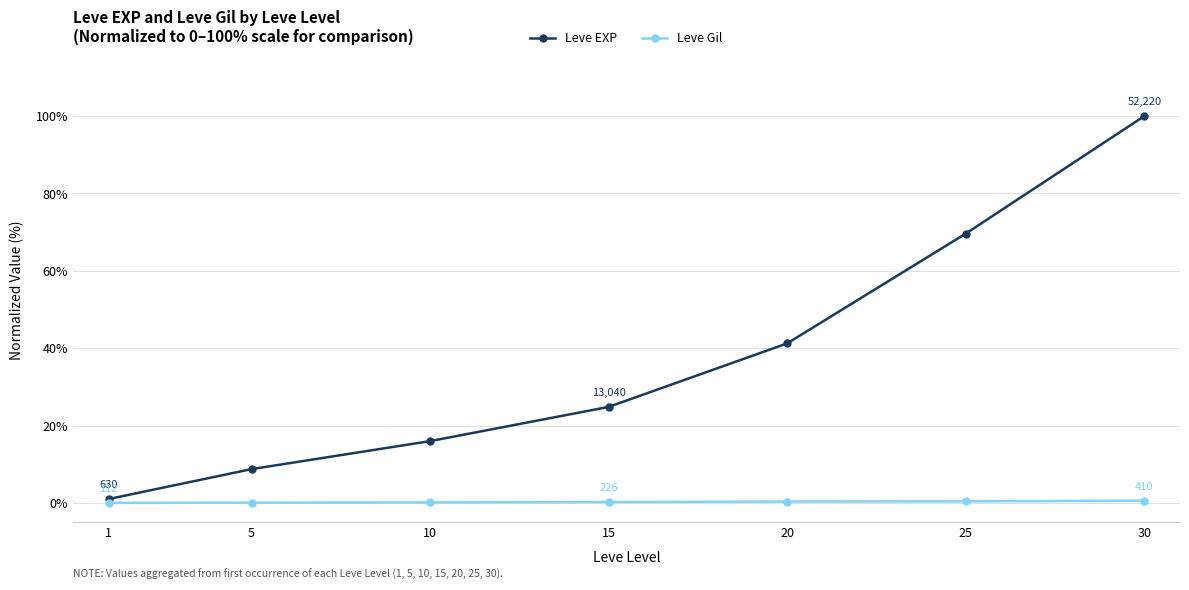

Rank the series at 20 from highest to lowest value.

Leve EXP, Leve Gil